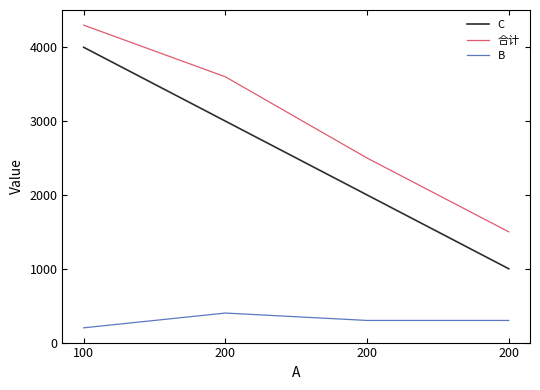

True or false: 合计 has more than 2 points higher than both neighbors.

False